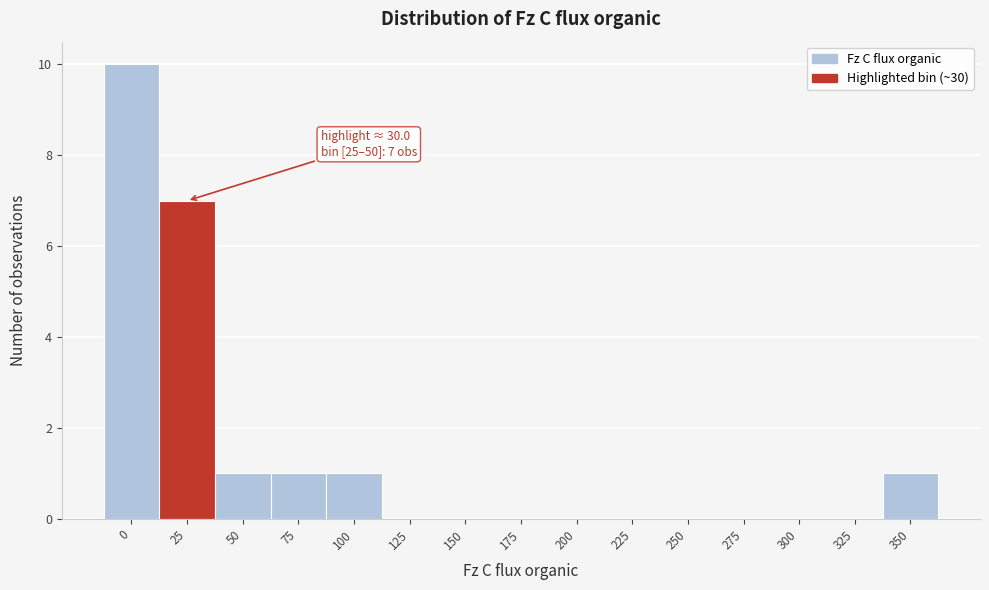

Reading right to left, what are all the values shown in this chart?

350=1	325=0	300=0	275=0	250=0	225=0	200=0	175=0	150=0	125=0	100=1	75=1	50=1	25=7	0=10